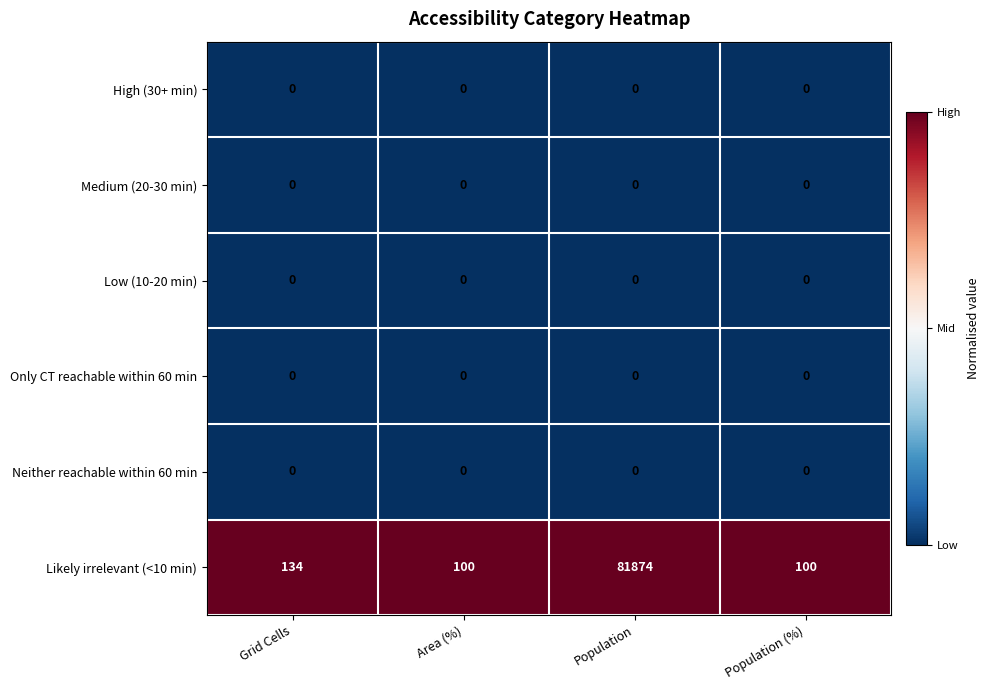

What is the total value across all series at Area (%)?

100